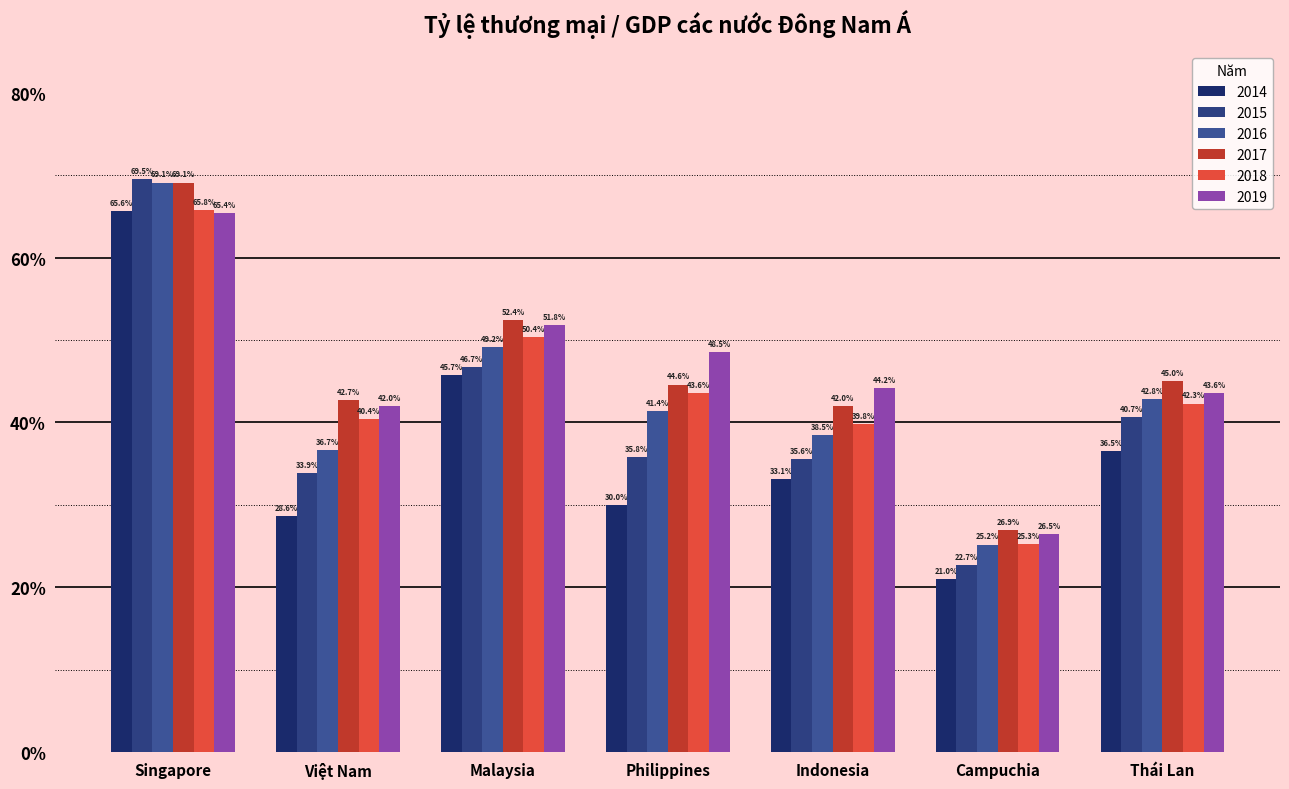

What is the minimum value for 2017?

26.9